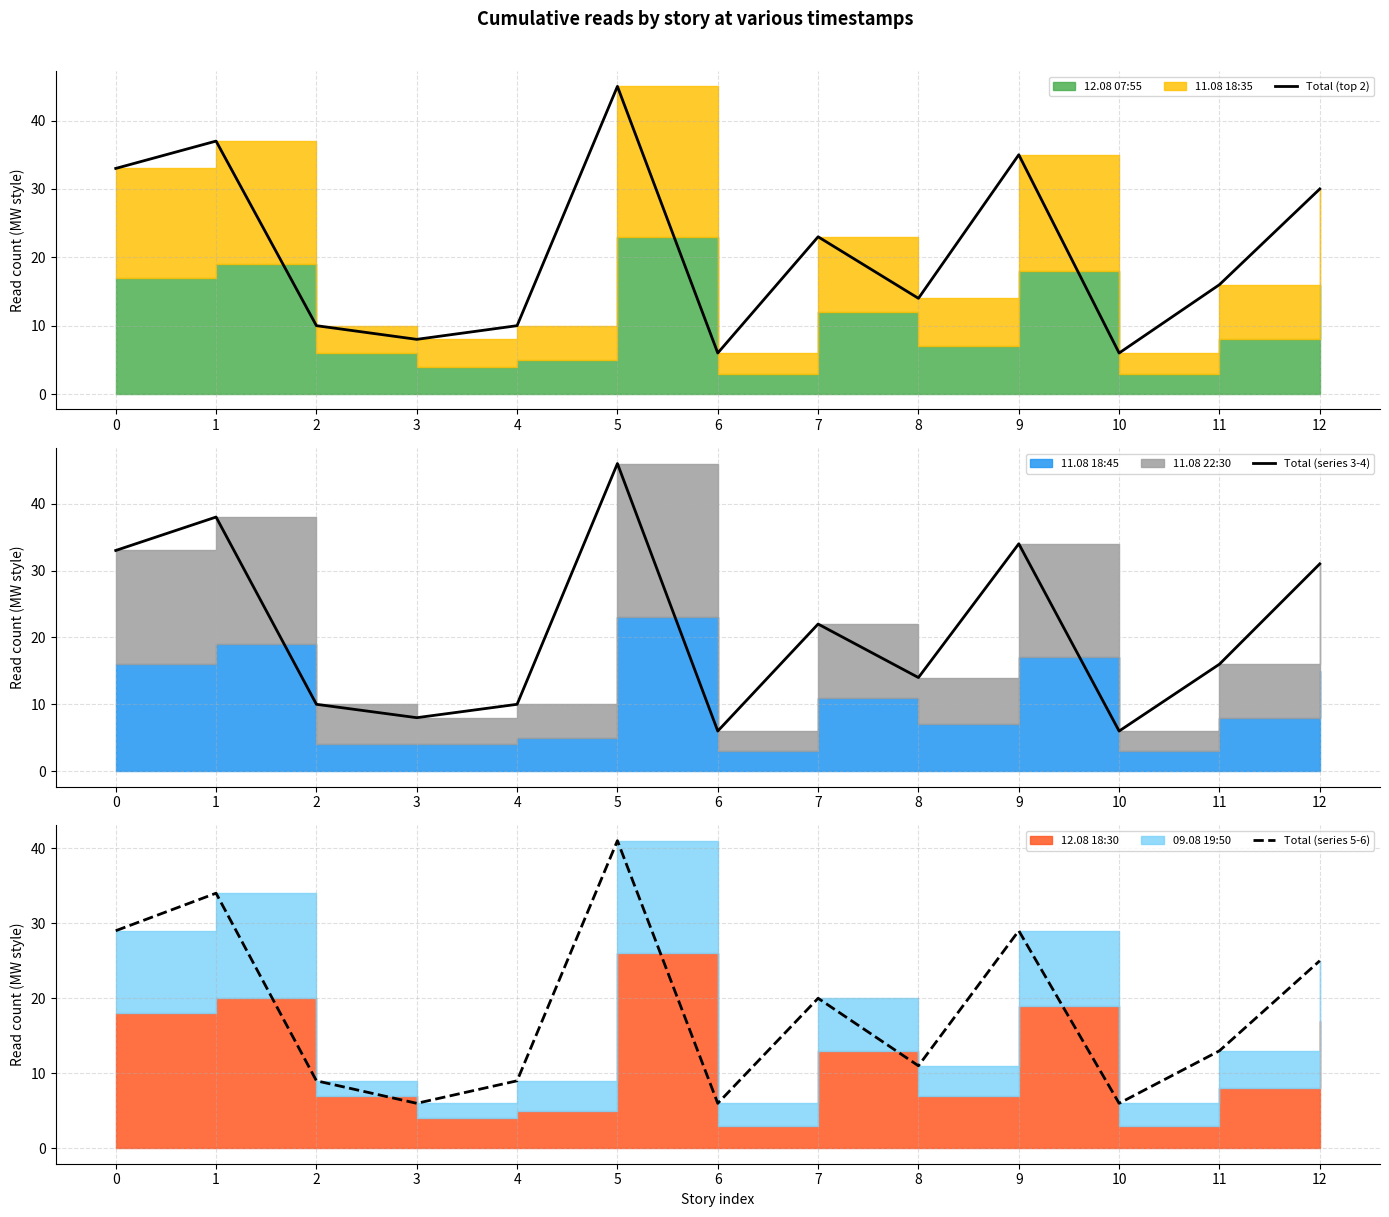

Reading left to right, transcribe all the data shown in this chart.

Total (top 2): 33	37	10	8	10	45	6	23	14	35	6	16	30
Total (series 3-4): 33	38	10	8	10	46	6	22	14	34	6	16	31
Total (series 5-6): 29	34	9	6	9	41	6	20	11	29	6	13	25